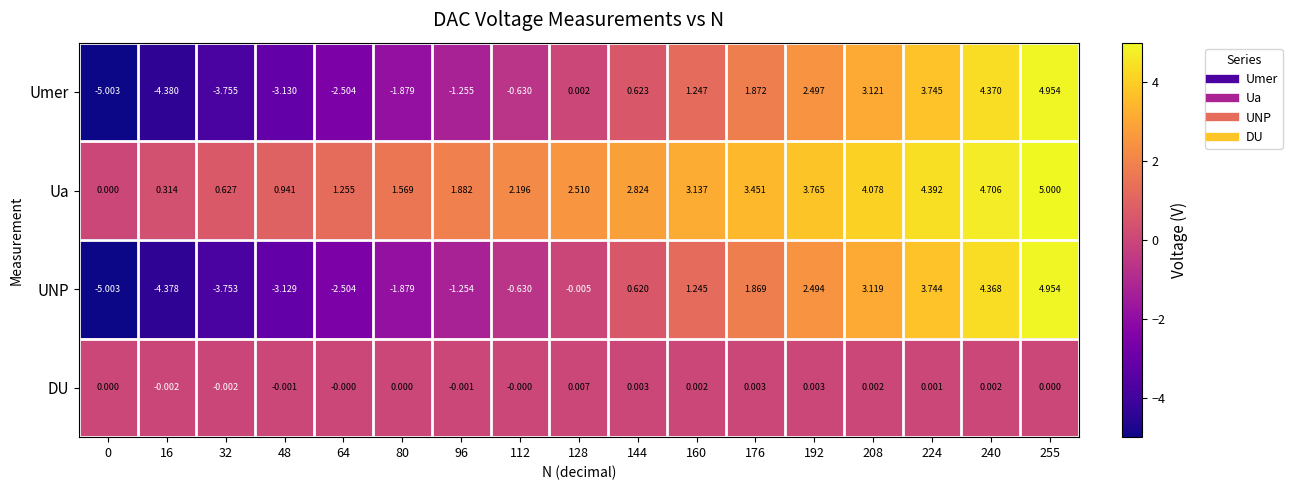

At 32, list the series in order from largest to smallest.

Ua, DU, UNP, Umer